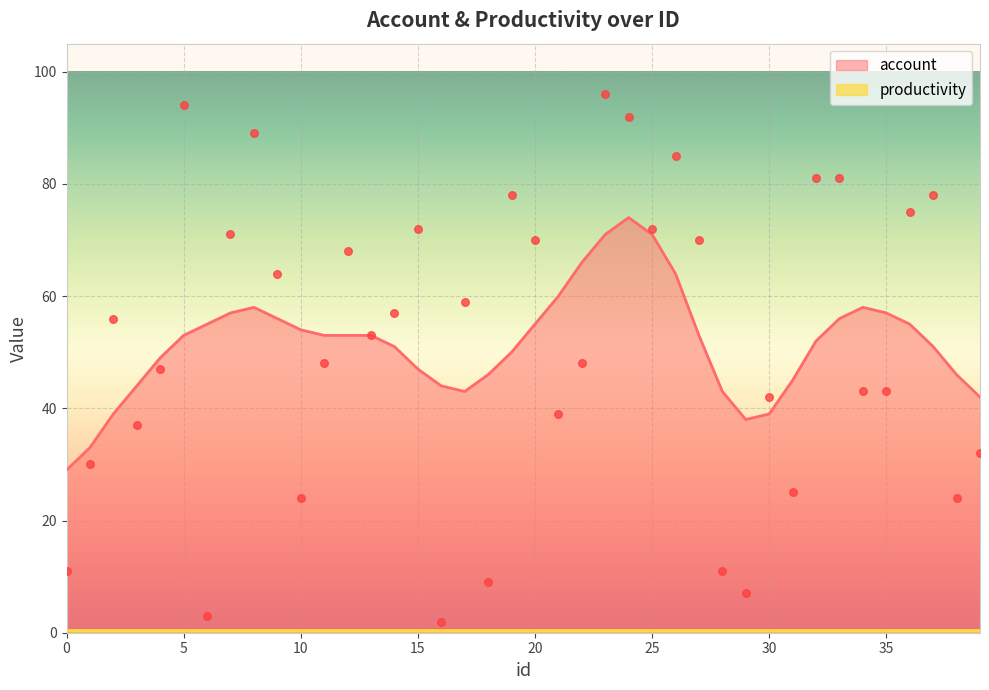

What is the ratio of the value at 14 to the value at 22?

1.2